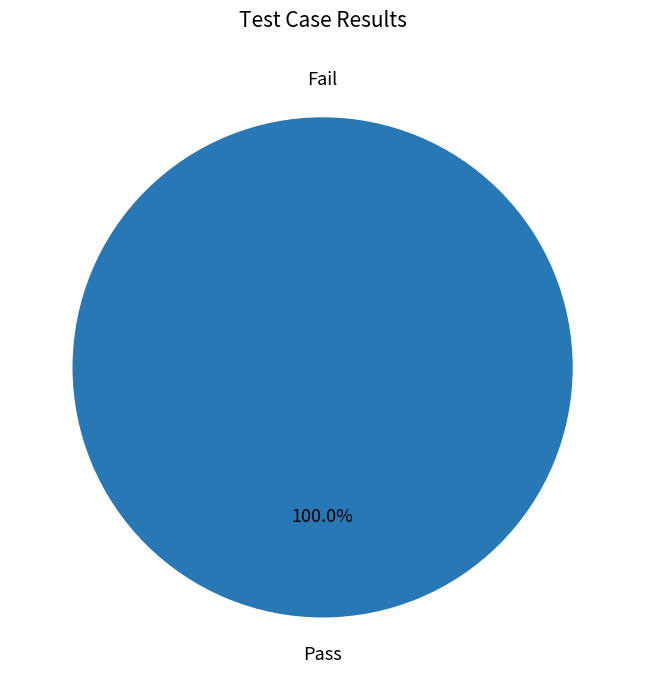

Count the number of slices in the pie.

4